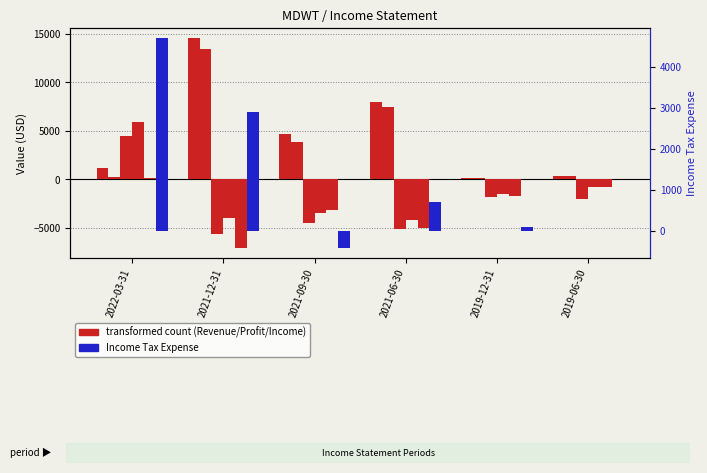

How many distinct data groups are displayed?

2